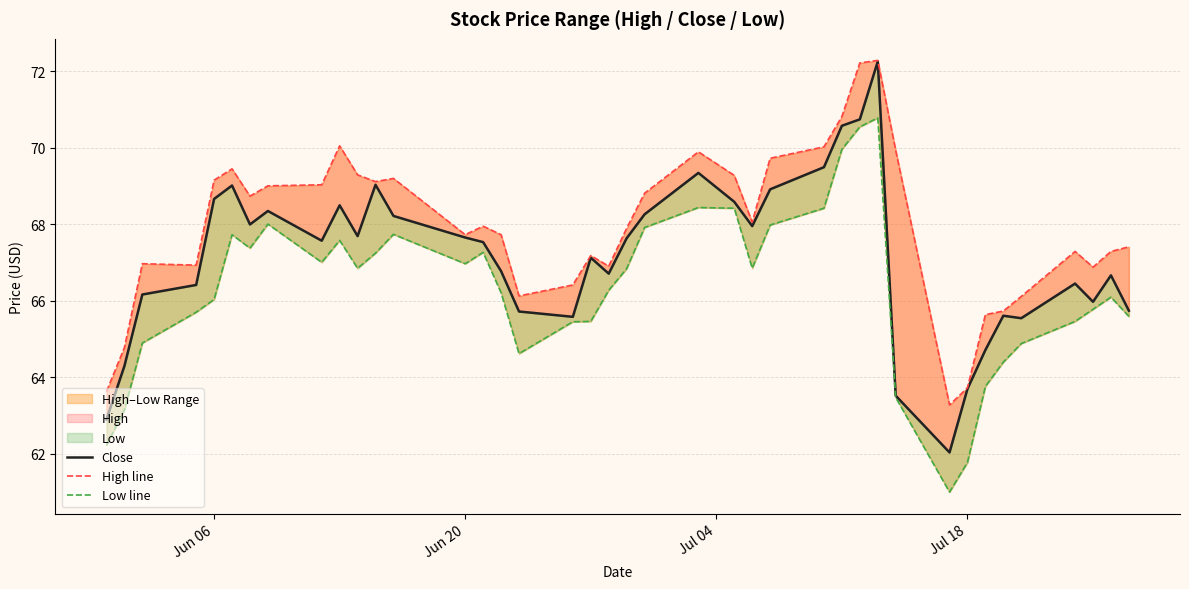

Count the number of categories in the chart.

40